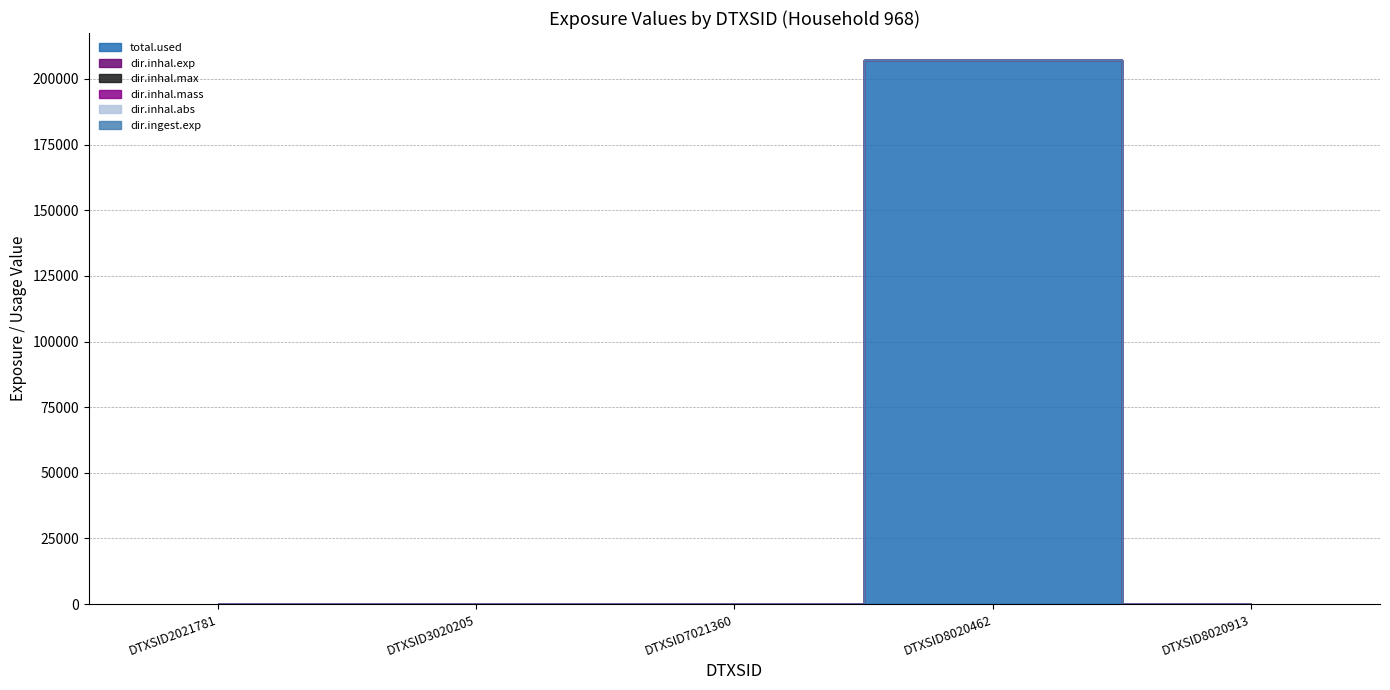

Which category has the lowest value in the dir.inhal.max series?

DTXSID2021781